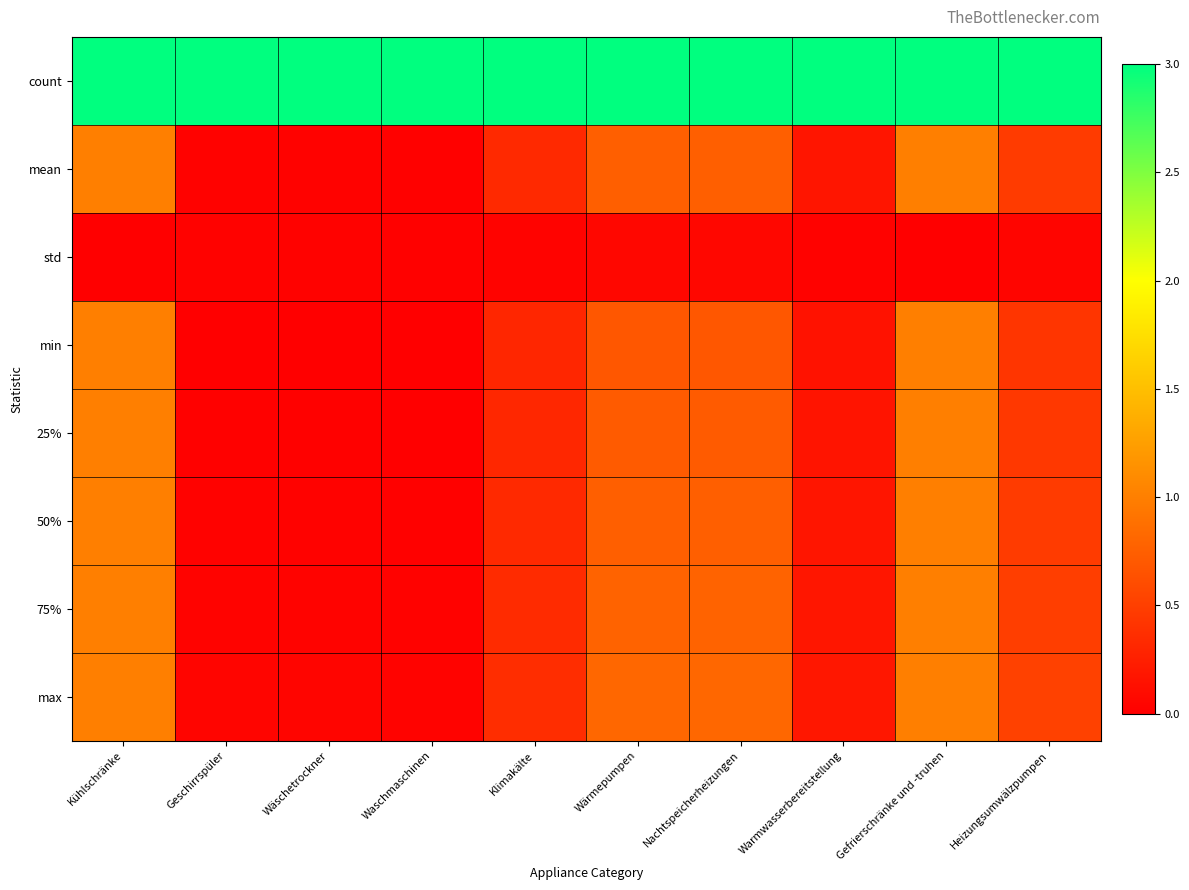

Reading left to right, extract all data points from this chart.

count: Kühlschränke=3.0	Geschirrspüler=3.0	Wäschetrockner=3.0	Waschmaschinen=3.0	Klimakälte=3.0	Wärmepumpen=3.0	Nachtspeicherheizungen=3.0	Warmwasserbereitstellung=3.0	Gefrierschränke und -truhen=3.0	Heizungsumwälzpumpen=3.0
mean: Kühlschränke=1.0	Geschirrspüler=0.0	Wäschetrockner=0.0	Waschmaschinen=0.0	Klimakälte=0.3	Wärmepumpen=0.8	Nachtspeicherheizungen=0.8	Warmwasserbereitstellung=0.2	Gefrierschränke und -truhen=1.0	Heizungsumwälzpumpen=0.5
std: Kühlschränke=0.0	Geschirrspüler=0.0	Wäschetrockner=0.0	Waschmaschinen=0.0	Klimakälte=0.0	Wärmepumpen=0.1	Nachtspeicherheizungen=0.1	Warmwasserbereitstellung=0.0	Gefrierschränke und -truhen=0.0	Heizungsumwälzpumpen=0.1
min: Kühlschränke=1.0	Geschirrspüler=0.0	Wäschetrockner=0.0	Waschmaschinen=0.0	Klimakälte=0.3	Wärmepumpen=0.7	Nachtspeicherheizungen=0.7	Warmwasserbereitstellung=0.1	Gefrierschränke und -truhen=1.0	Heizungsumwälzpumpen=0.4
25%: Kühlschränke=1.0	Geschirrspüler=0.0	Wäschetrockner=0.0	Waschmaschinen=0.0	Klimakälte=0.3	Wärmepumpen=0.7	Nachtspeicherheizungen=0.7	Warmwasserbereitstellung=0.2	Gefrierschränke und -truhen=1.0	Heizungsumwälzpumpen=0.4
50%: Kühlschränke=1.0	Geschirrspüler=0.0	Wäschetrockner=0.0	Waschmaschinen=0.0	Klimakälte=0.3	Wärmepumpen=0.8	Nachtspeicherheizungen=0.8	Warmwasserbereitstellung=0.2	Gefrierschränke und -truhen=1.0	Heizungsumwälzpumpen=0.5
75%: Kühlschränke=1.0	Geschirrspüler=0.0	Wäschetrockner=0.0	Waschmaschinen=0.0	Klimakälte=0.3	Wärmepumpen=0.8	Nachtspeicherheizungen=0.8	Warmwasserbereitstellung=0.2	Gefrierschränke und -truhen=1.0	Heizungsumwälzpumpen=0.5
max: Kühlschränke=1.0	Geschirrspüler=0.0	Wäschetrockner=0.0	Waschmaschinen=0.0	Klimakälte=0.4	Wärmepumpen=0.8	Nachtspeicherheizungen=0.8	Warmwasserbereitstellung=0.2	Gefrierschränke und -truhen=1.0	Heizungsumwälzpumpen=0.5